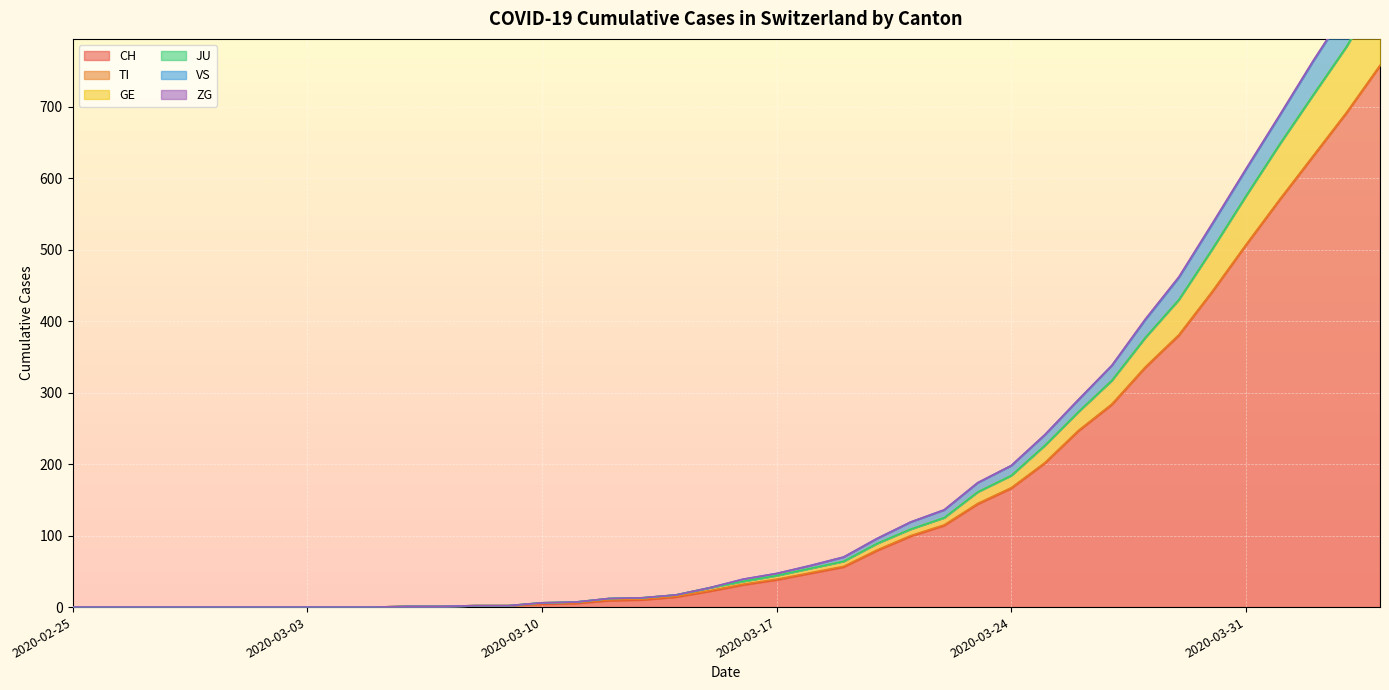

What is the label of the 38th point from the right?

2020-02-27